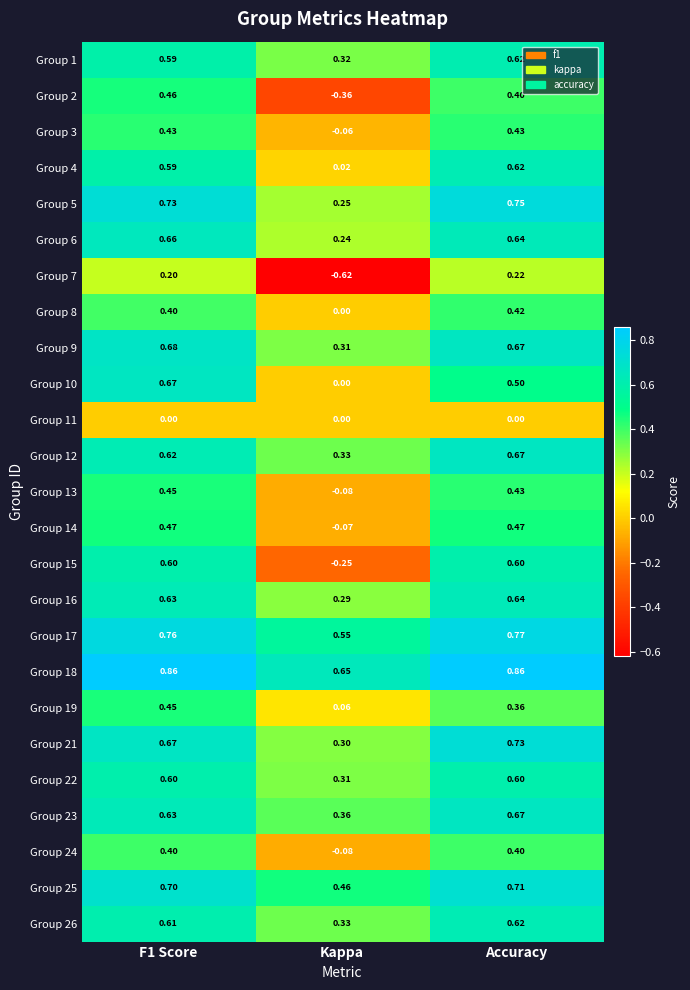

Which category has the lowest value across all series?

Kappa